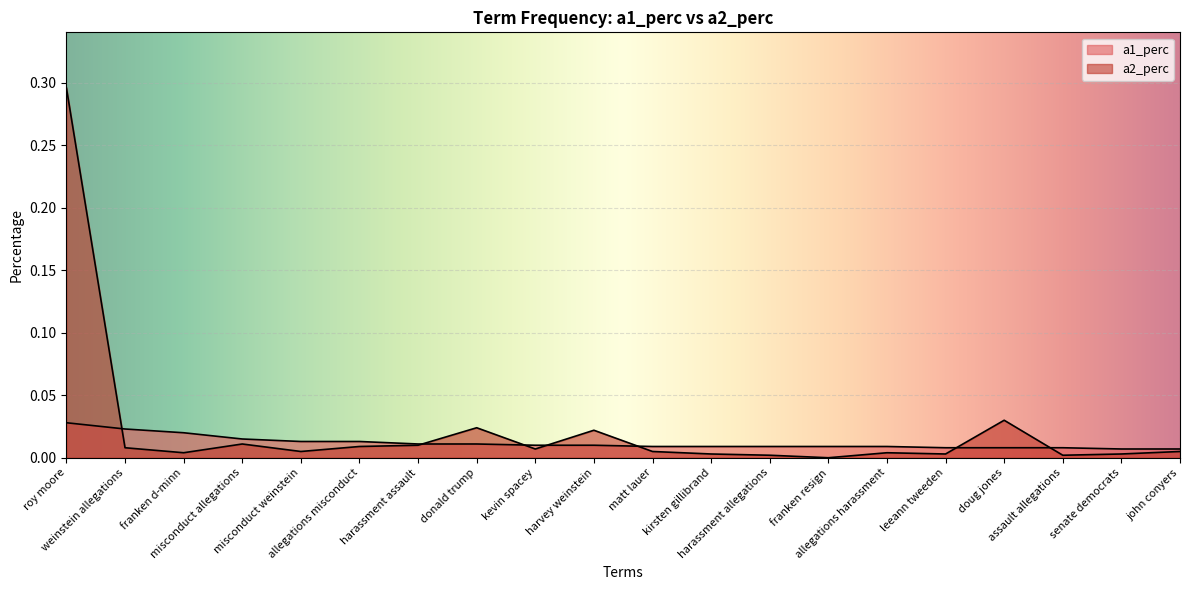

At allegations misconduct, list the series in order from largest to smallest.

a1_perc, a2_perc